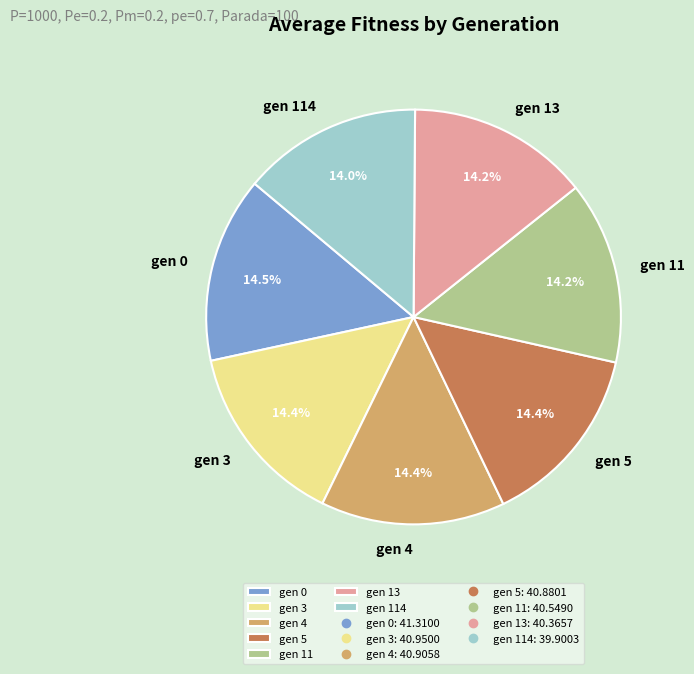

How many segments does this pie chart have?

7